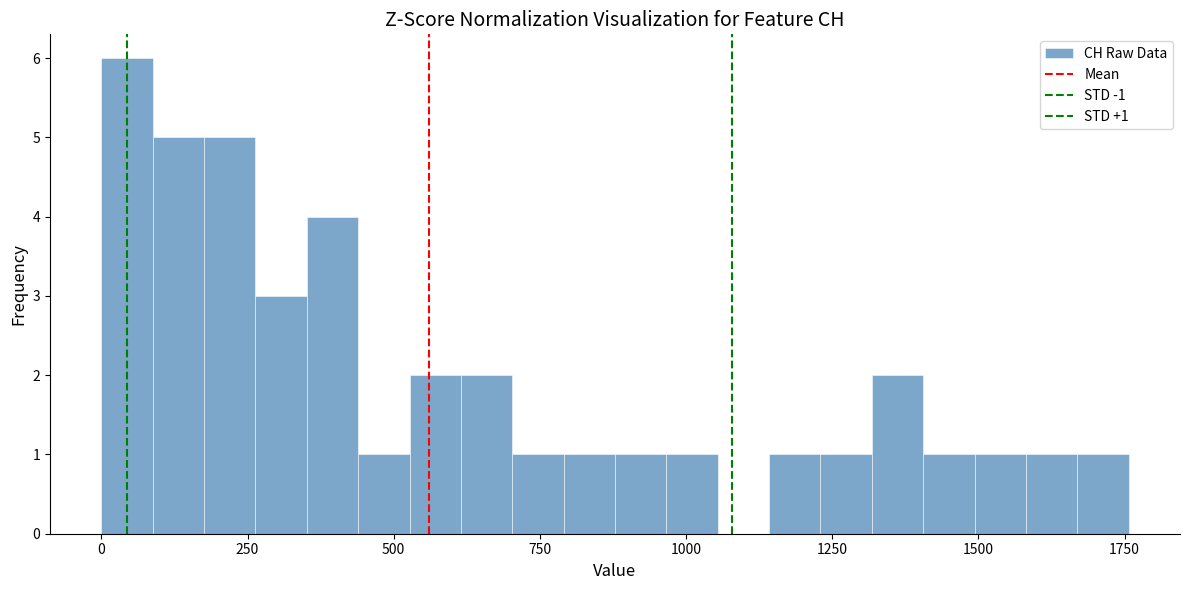

Read against the x-axis, roughly where is the centre of the tallest bar?

50